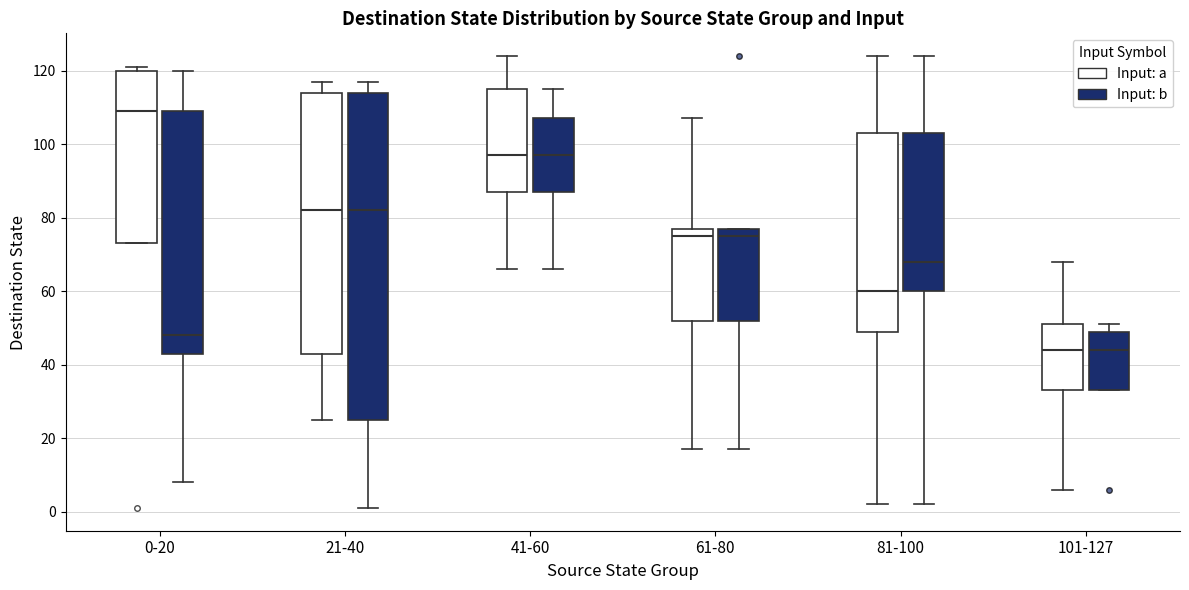

Reading left to right, read every box against the y-axis: the position of its median line, the range the box covers, and the ends of its whiskers. The values are not printed on the chart, so give them approximately, as read against the axis.

0-20 (Input: a): median 110, box 74 to 120, whiskers 74 to 122
0-20 (Input: b): median 48, box 44 to 110, whiskers 8 to 120
21-40 (Input: a): median 82, box 44 to 114, whiskers 26 to 118
21-40 (Input: b): median 82, box 26 to 114, whiskers 2 to 118
41-60 (Input: a): median 98, box 88 to 116, whiskers 66 to 124
41-60 (Input: b): median 98, box 88 to 108, whiskers 66 to 116
61-80 (Input: a): median 76, box 52 to 78, whiskers 18 to 108
61-80 (Input: b): median 76, box 52 to 78, whiskers 18 to 78
81-100 (Input: a): median 60, box 50 to 104, whiskers 2 to 124
81-100 (Input: b): median 68, box 60 to 104, whiskers 2 to 124
101-127 (Input: a): median 44, box 34 to 52, whiskers 6 to 68
101-127 (Input: b): median 44, box 34 to 50, whiskers 34 to 52